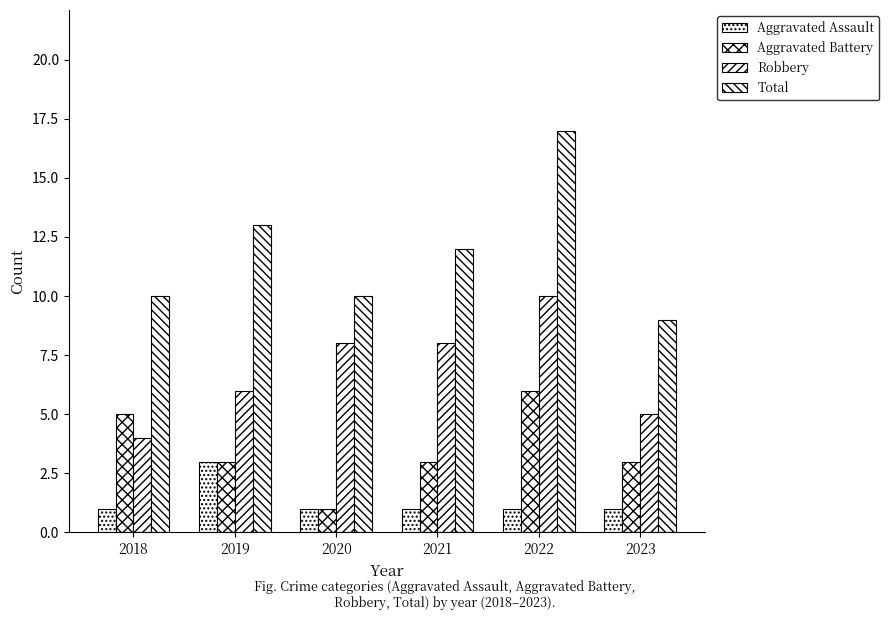

What is the difference between the maximum and minimum values in the Robbery series?

6